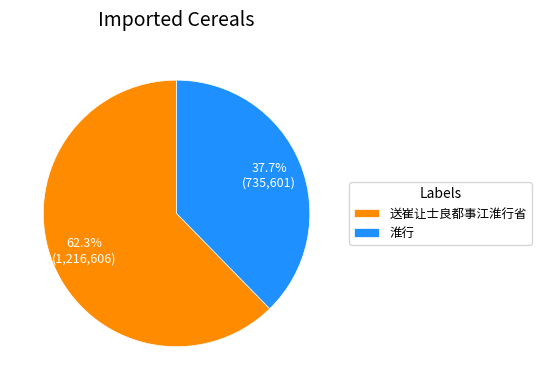

Does 送崔让士良都事江淮行省 account for over 50% of the chart?

Yes